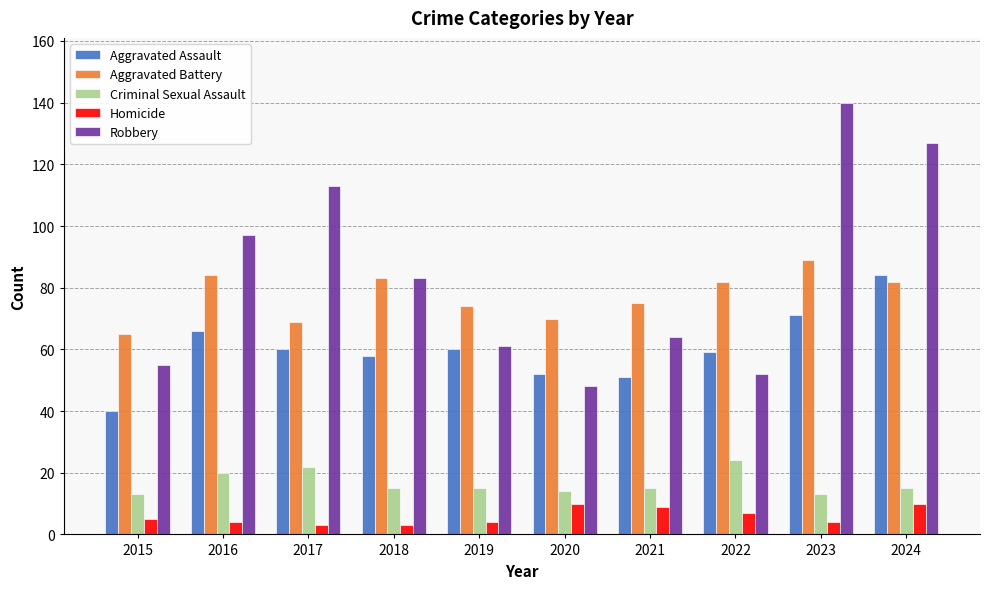

The value of Aggravated Assault at 2020 is 84. True or false?

False